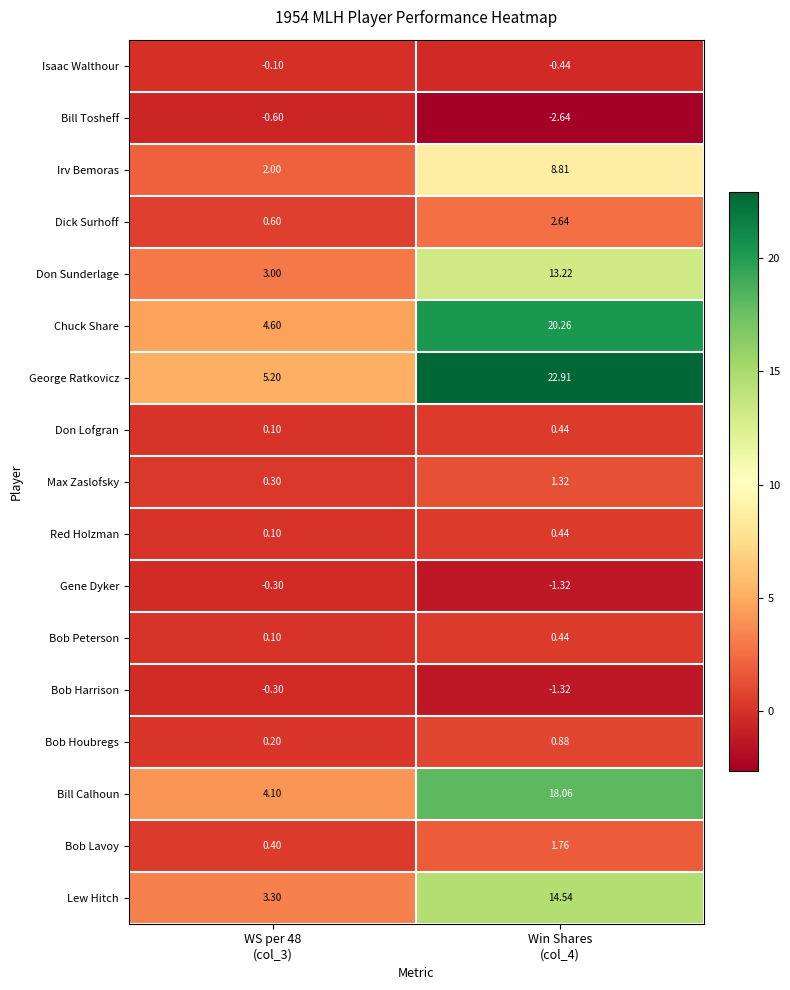

Which series has the widest spread of values?

George Ratkovicz